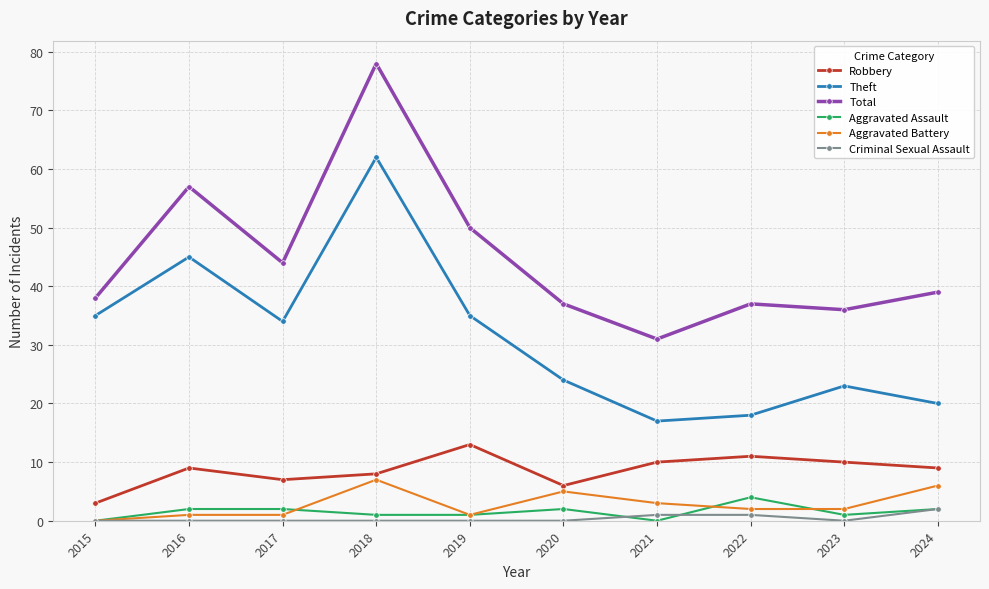

How many series are shown in this chart?

6